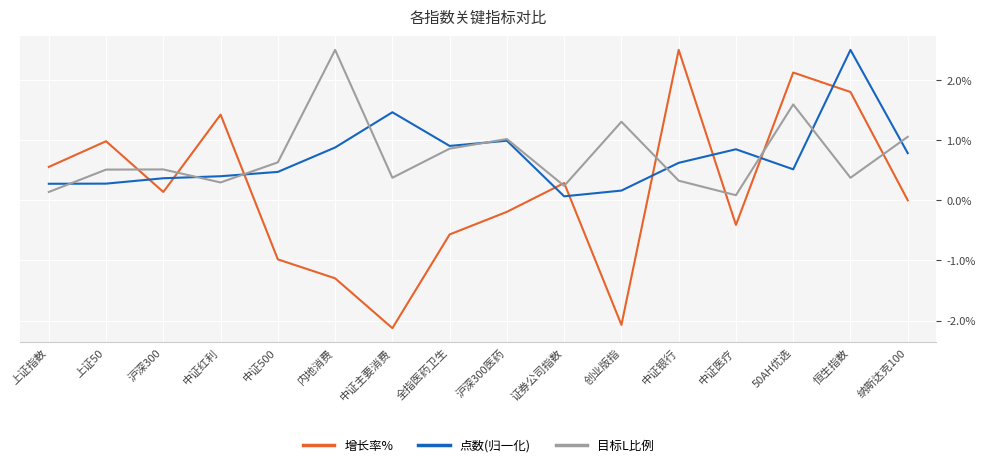

Which series has the largest range (max minus min)?

增长率%